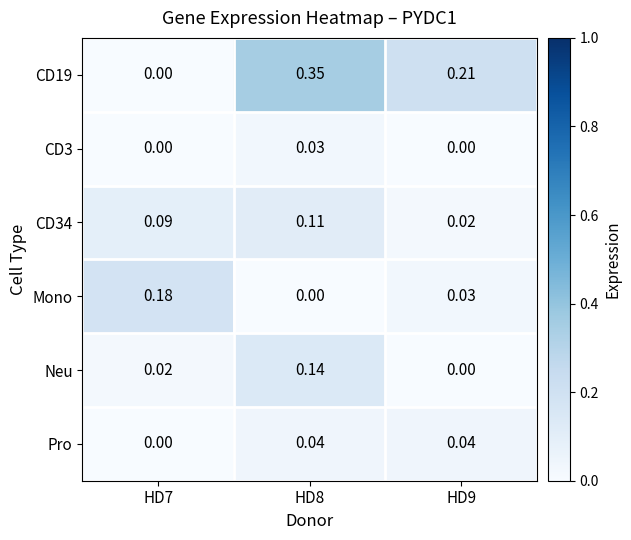

Is the value of CD34 at HD8 greater than the value of CD19 at HD7?

Yes